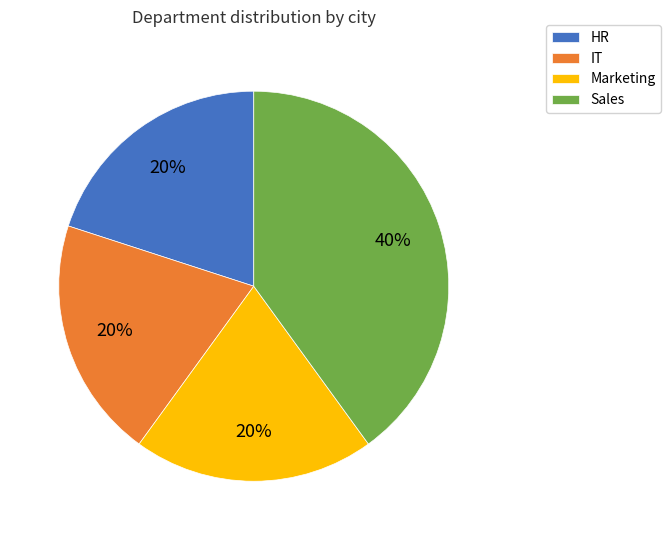

Does any single category account for the majority?

No